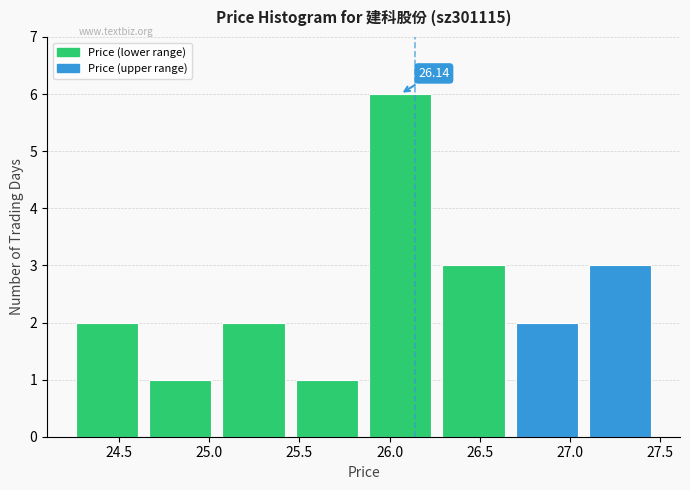

Over which range of the x-axis is the bar tallest?

25.85 to 26.25